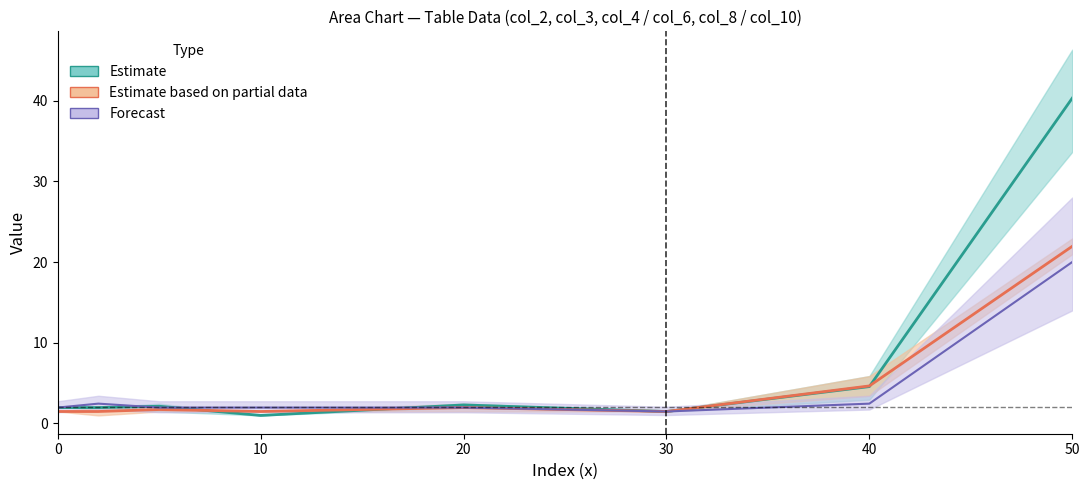

Rank the categories by col_3 value from lowest to highest.

10, 30, 0, 2, 5, 20, 40, 50